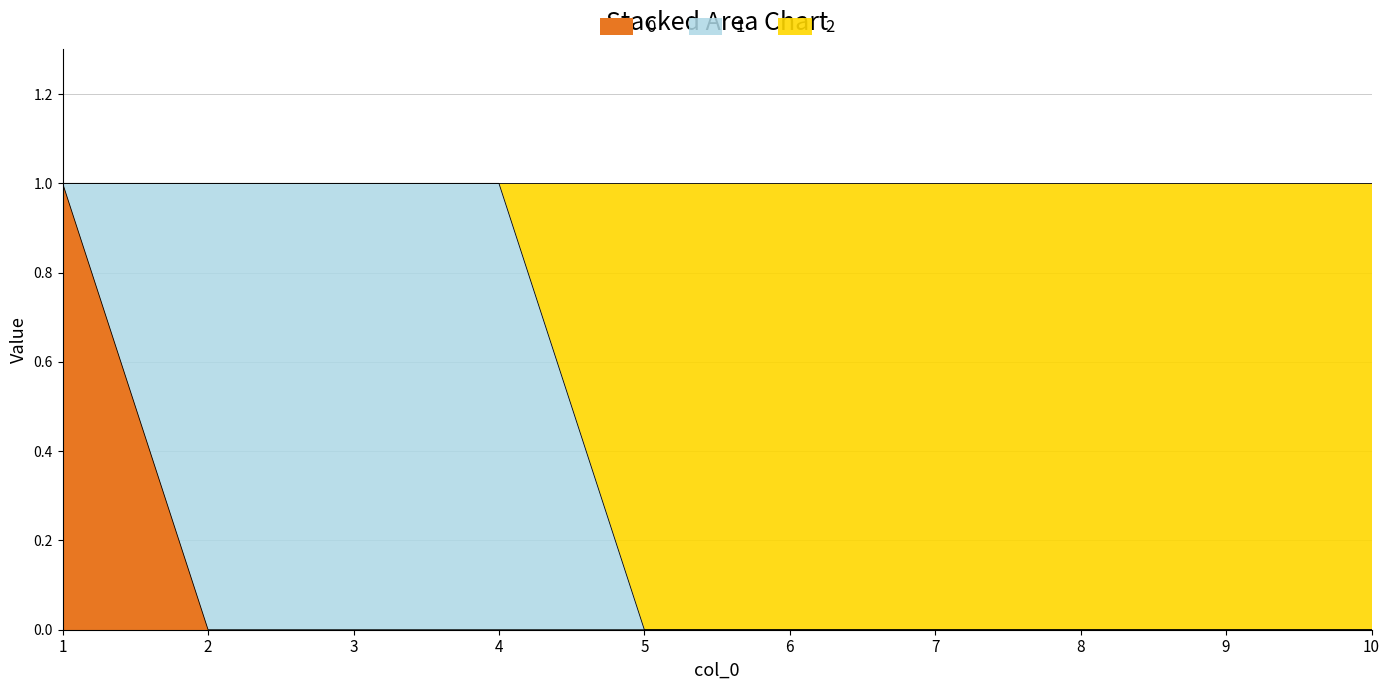

What are all the series names shown in the legend?

0, 1, 2